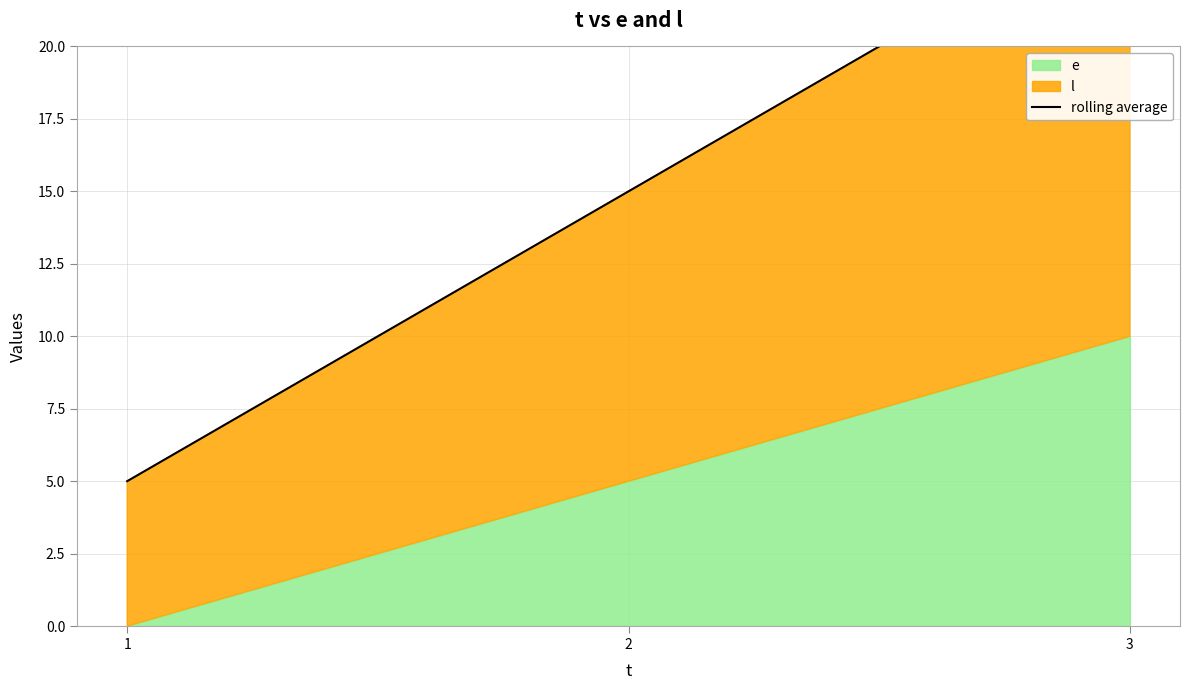

Read the value at 3, to the nearest 10.

20